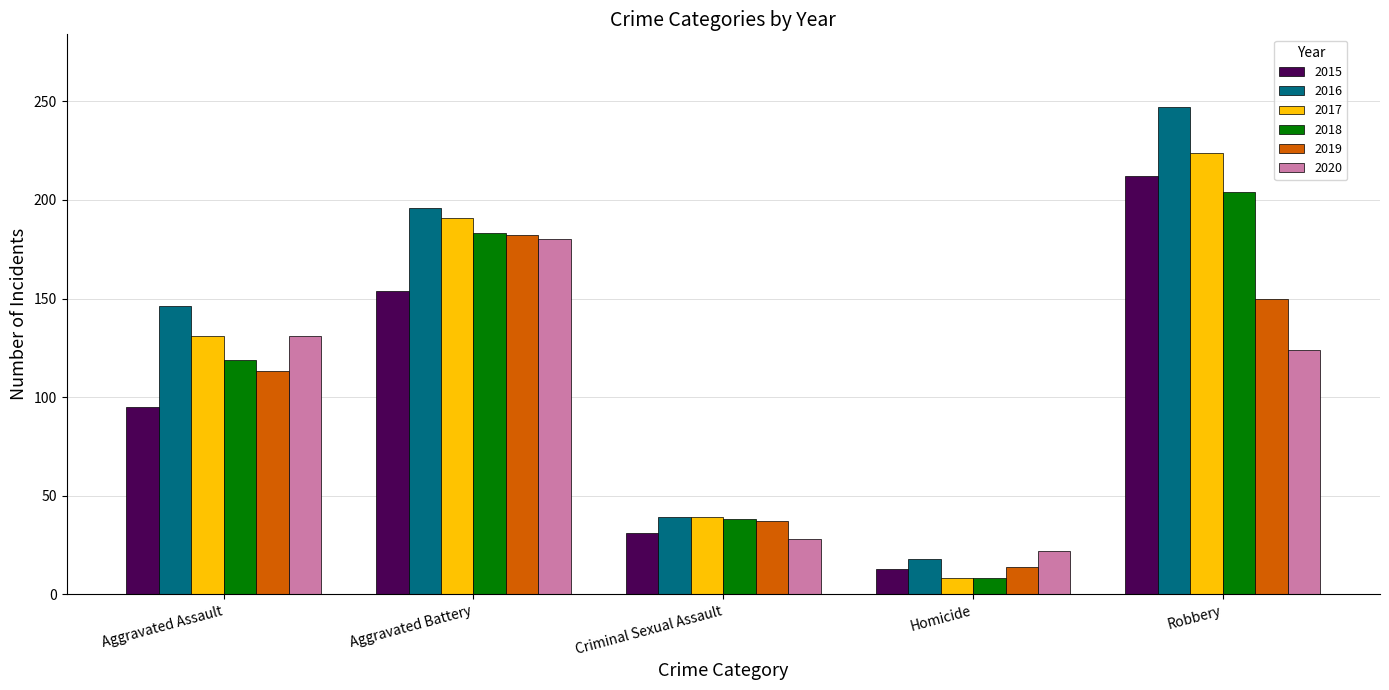

Count the 2019 values in the range 37 to 150.

3